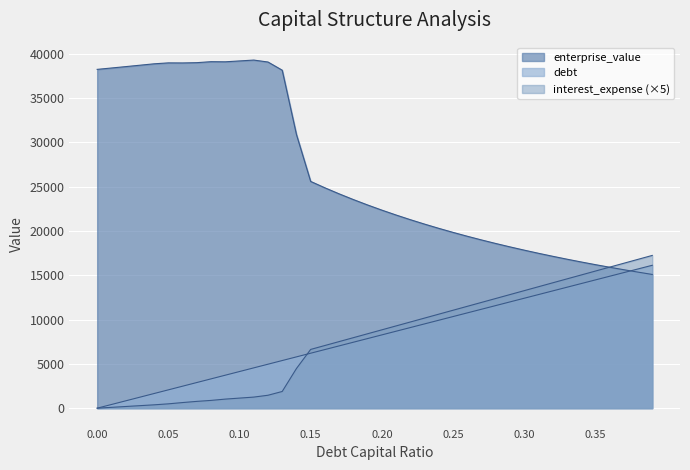

Where is enterprise_value nearest to the value 27187?

0.15